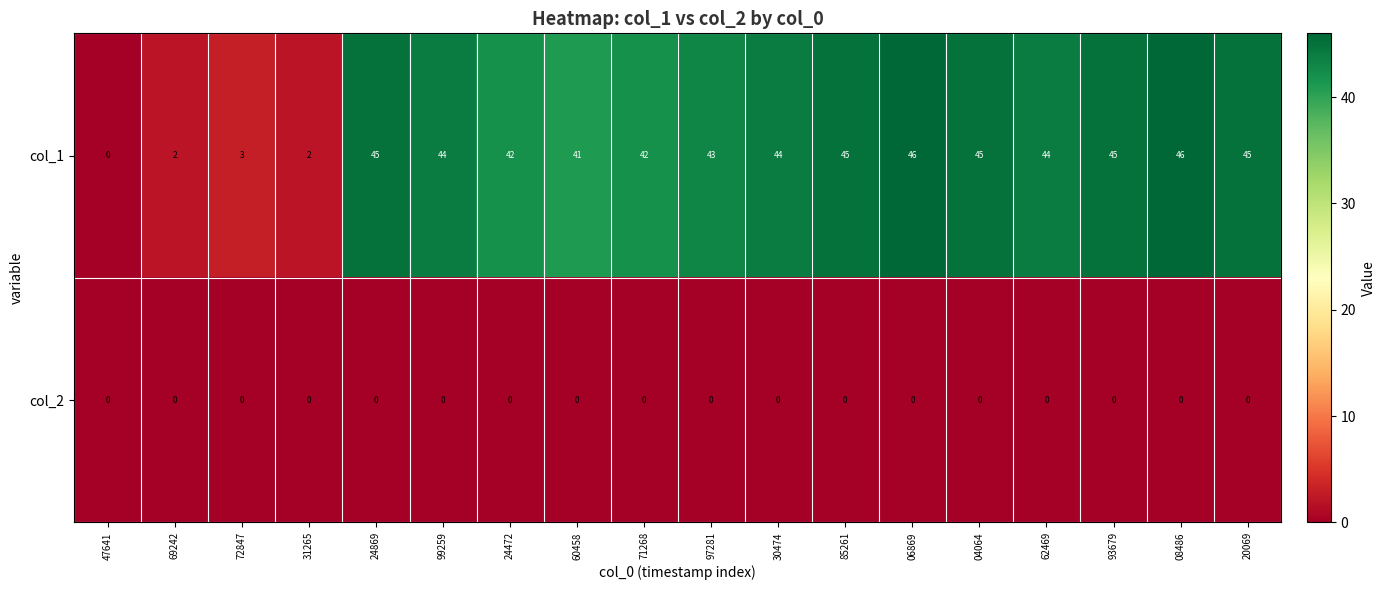

List the series in order of their peak value, lowest first.

col_2, col_1